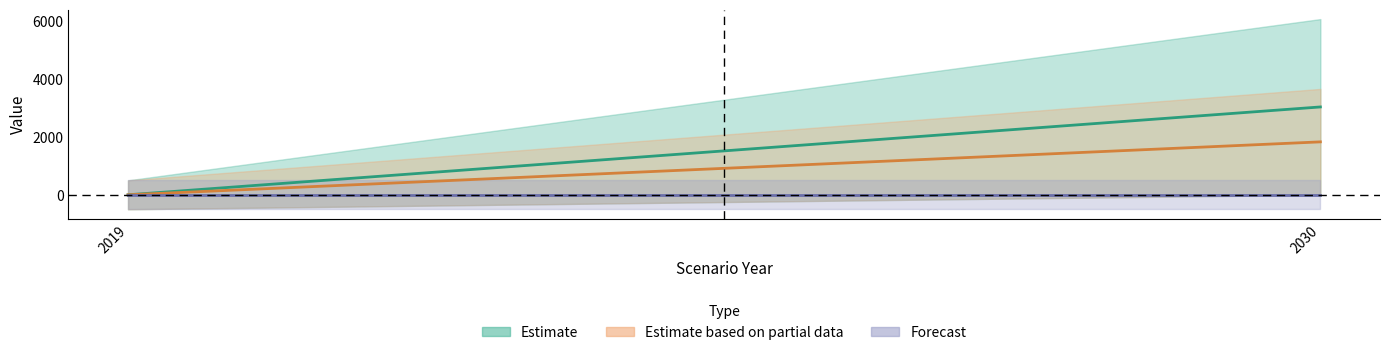

What are all the series names shown in the legend?

Estimate, Estimate based on partial data, Forecast